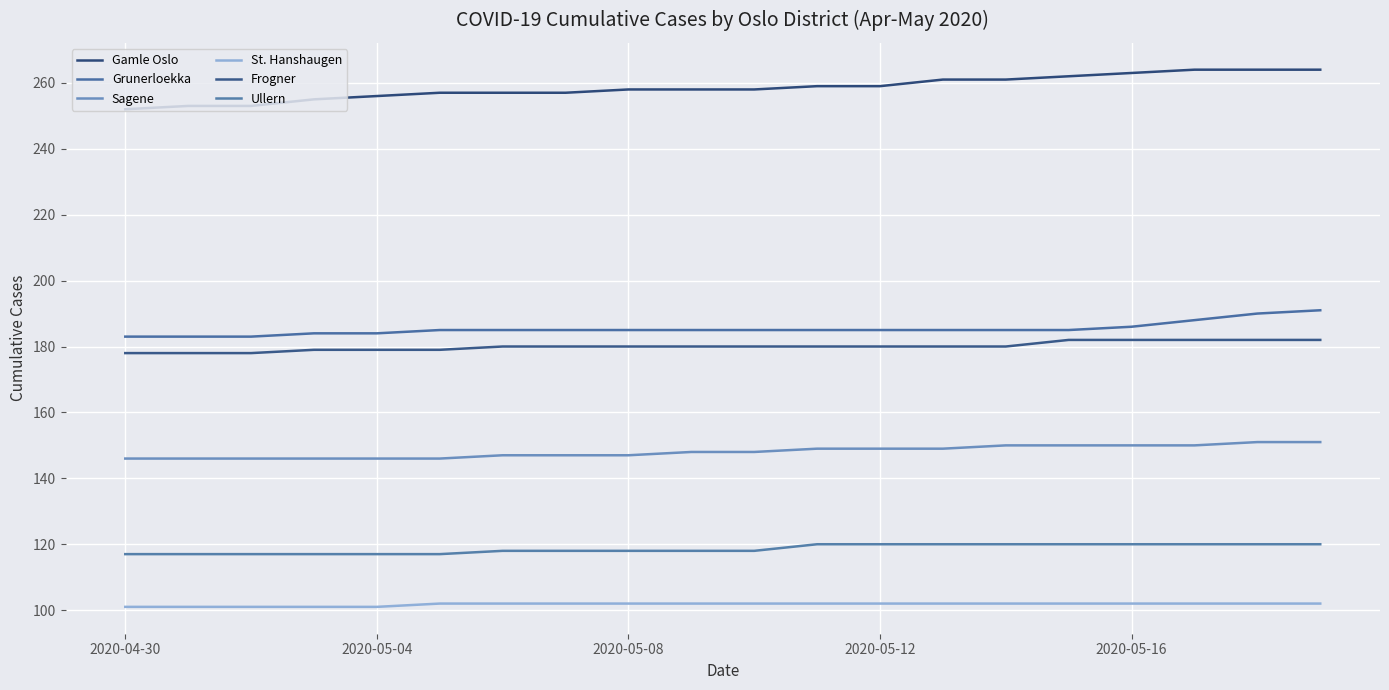

True or false: Grunerloekka and Gamle Oslo intersect in this chart.

False